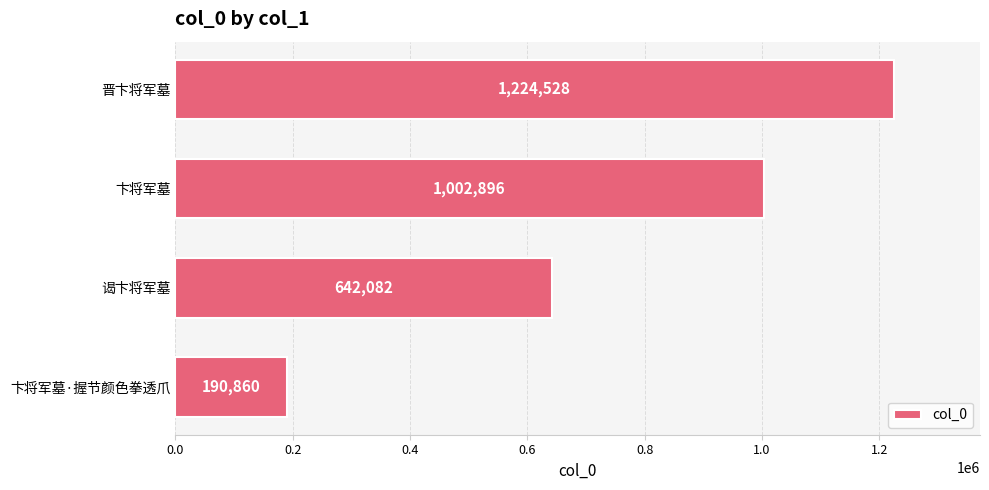

Rank the categories by value from highest to lowest.

晋卞将军墓, 卞将军墓, 谒卞将军墓, 卞将军墓·握节颜色拳透爪